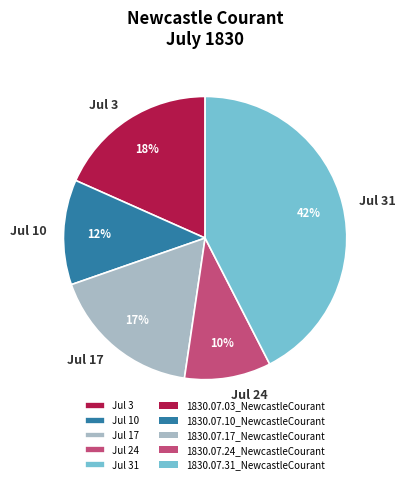

Is Jul 3 the majority of the pie?

No